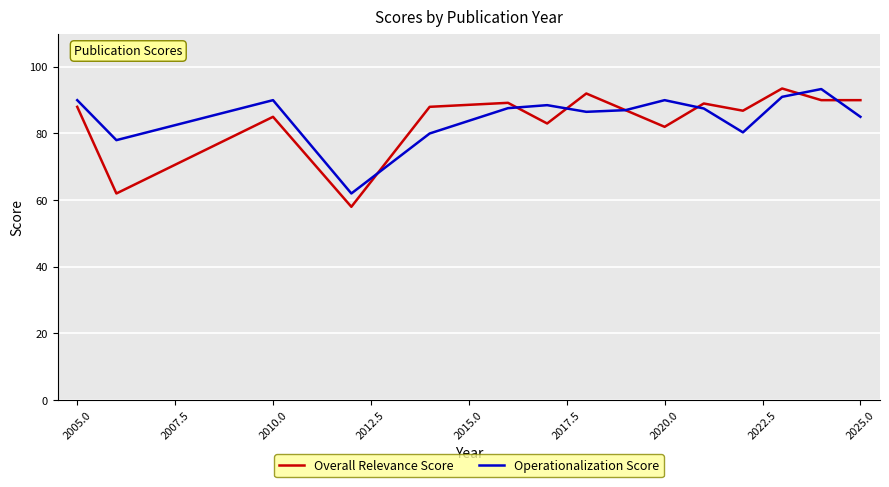

What is the greatest value displayed?

93.5